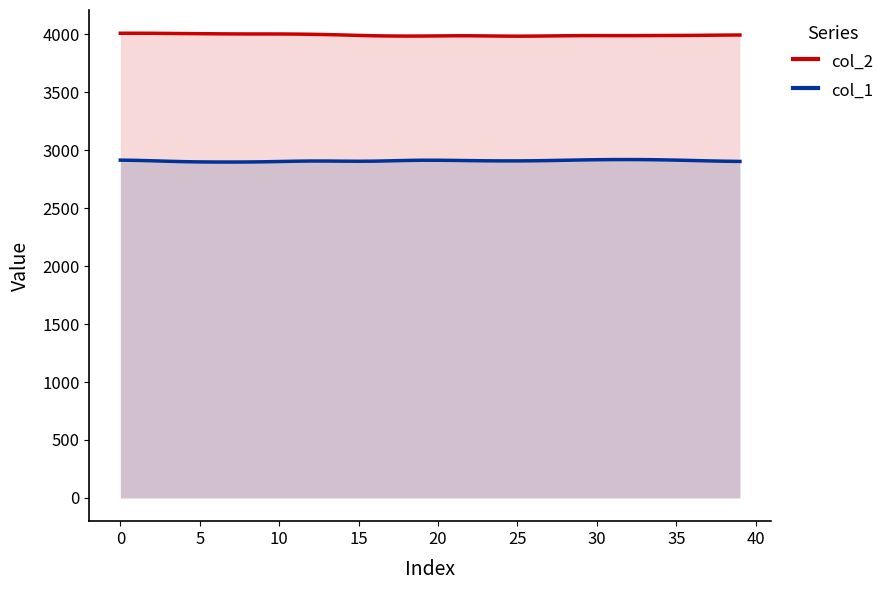

What is the maximum value shown in the chart?

4010.5